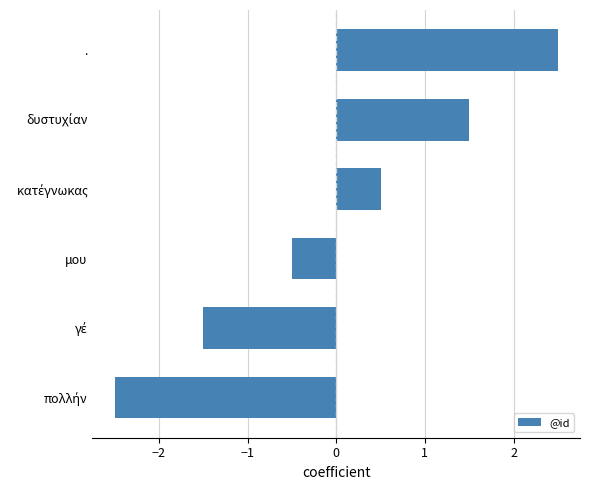

The chart shows a value of 2.5 at .. True or false?

True